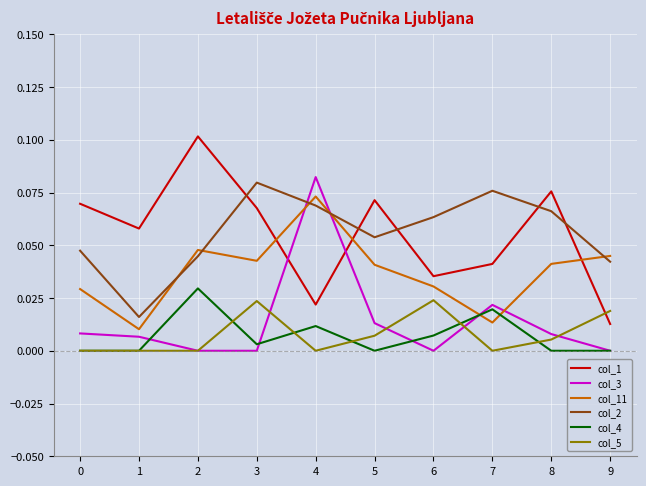

True or false: col_5 has a value of 0.0 at 5.

True